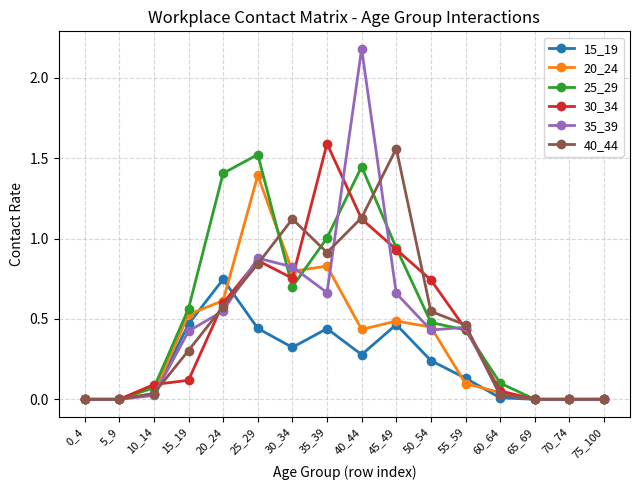

How many distinct data groups are displayed?

6